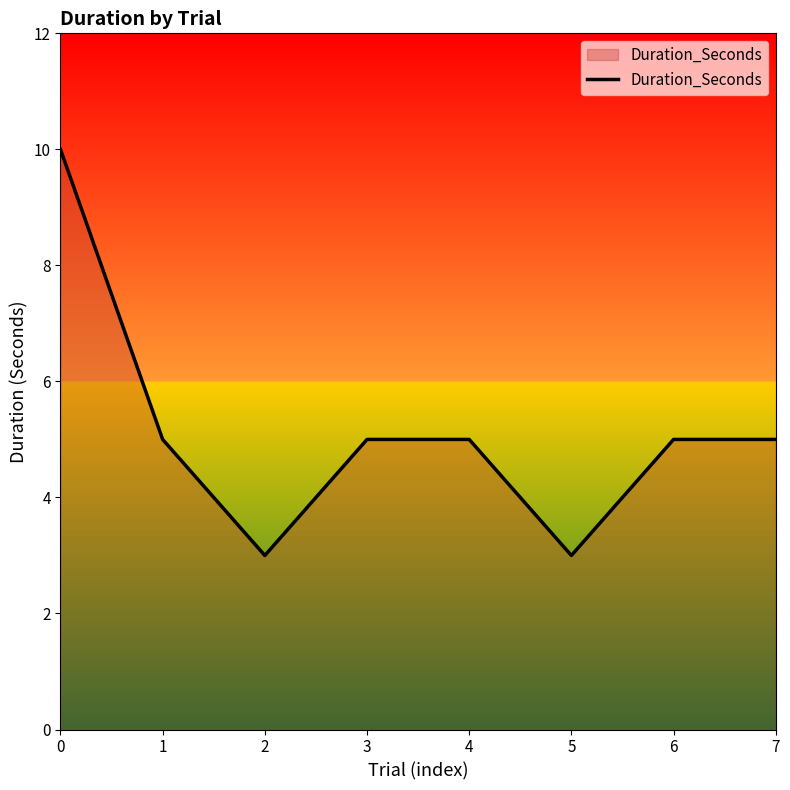

The chart shows a value of 7 at 7. True or false?

False